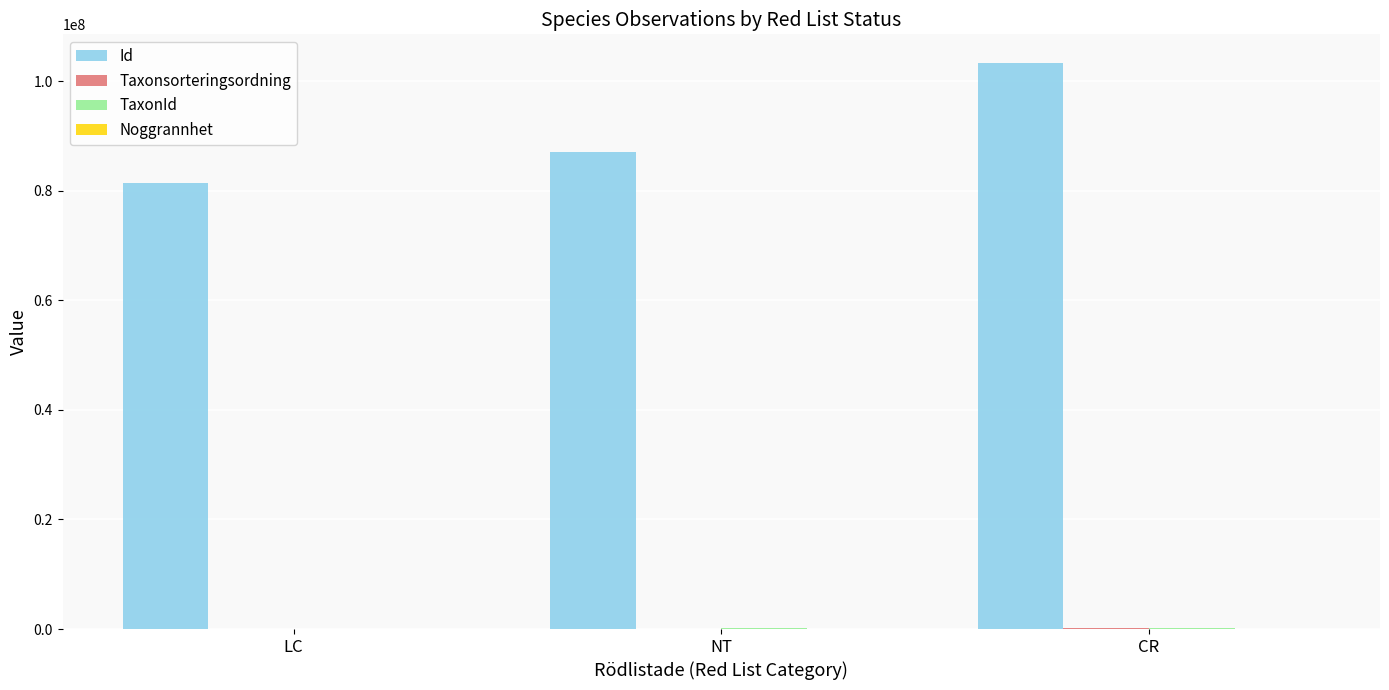

How many series are shown in this chart?

4